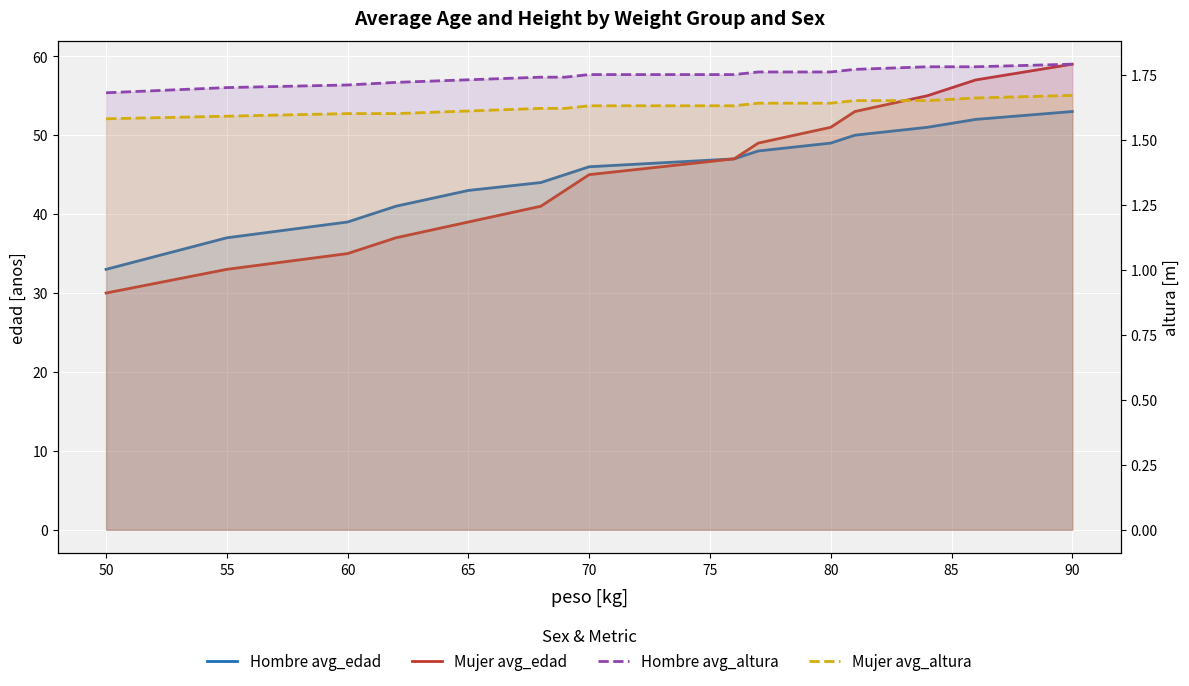

What is the greatest value displayed?

59.0